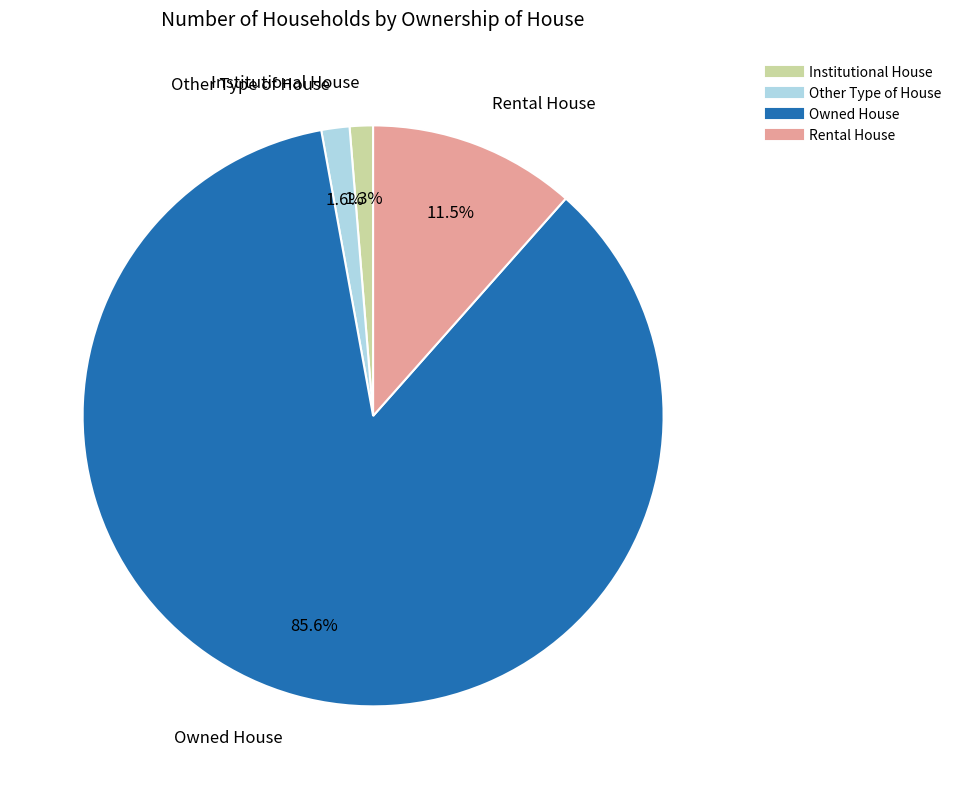

Which category has the biggest portion of the pie?

Owned House